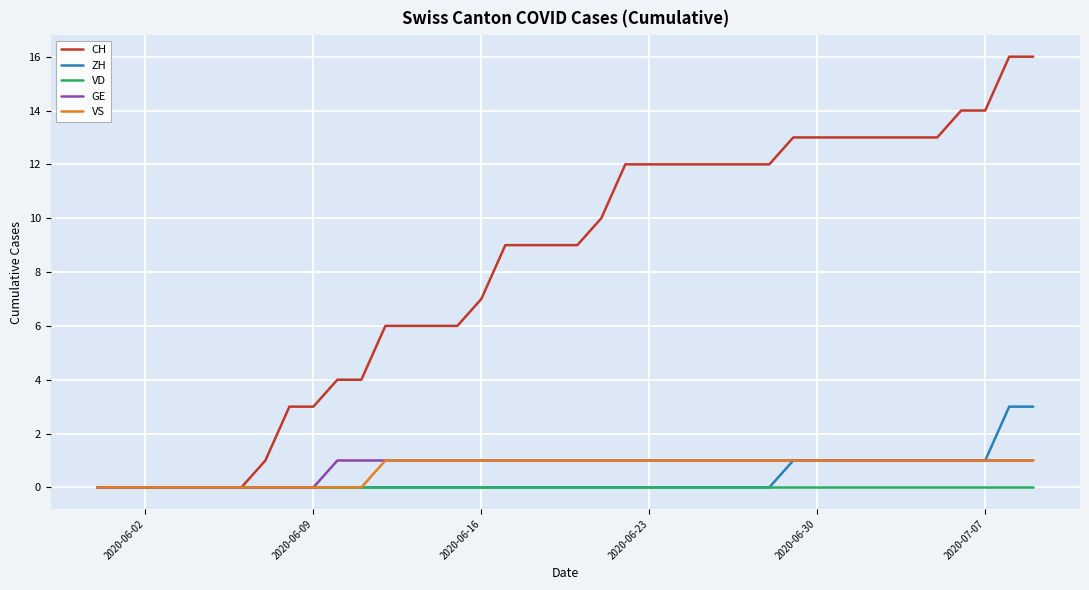

What is the sum of all VS values?

28